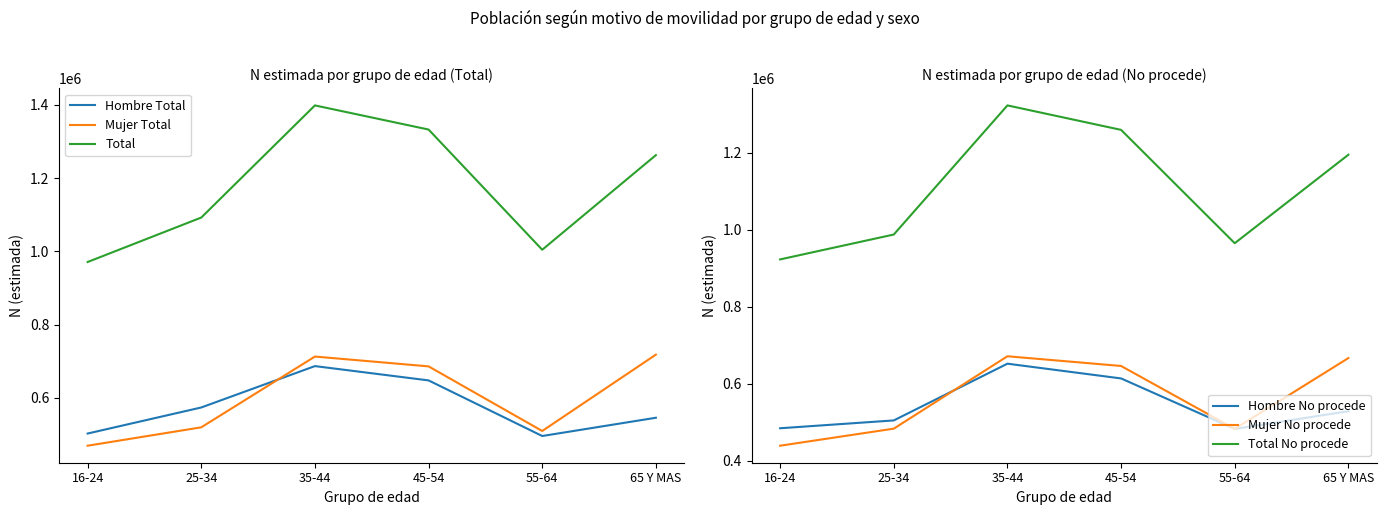

True or false: Total and Hombre Total intersect in this chart.

False